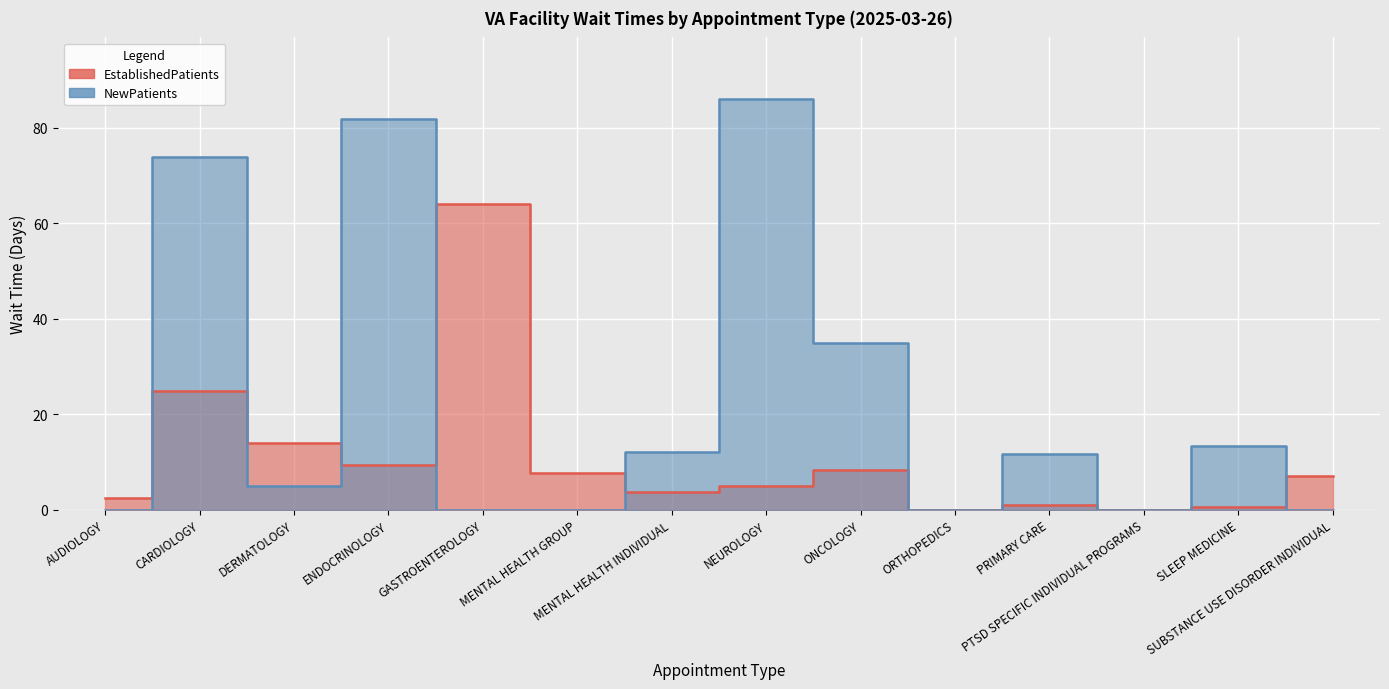

At which category does the chart reach its peak across all series?

NEUROLOGY